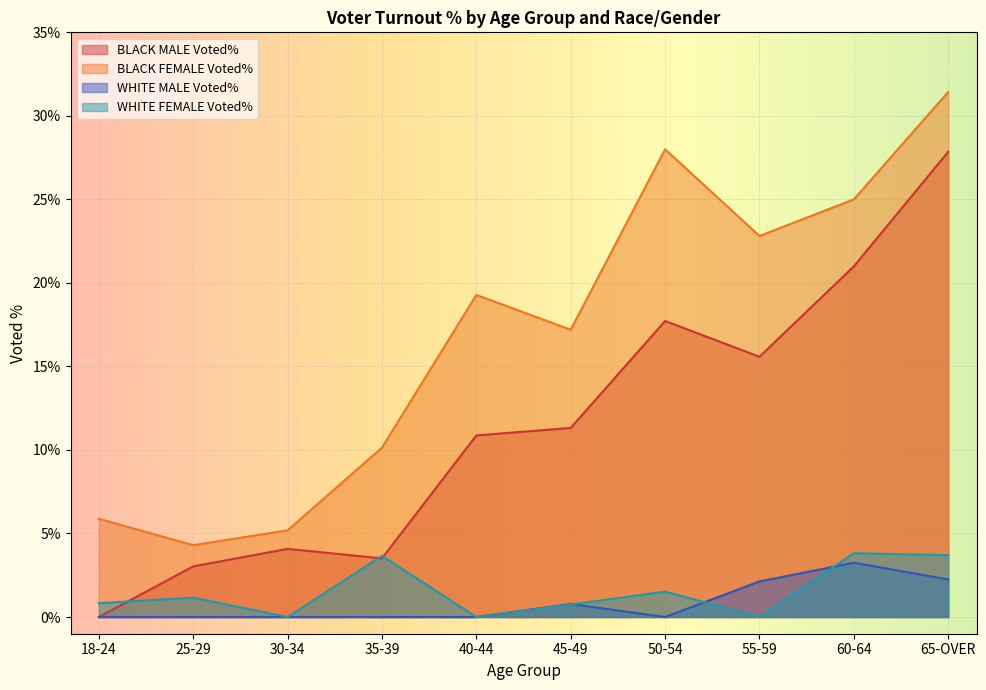

Is it true that WHITE FEMALE Voted% equals 1.0 at 65-OVER?

False